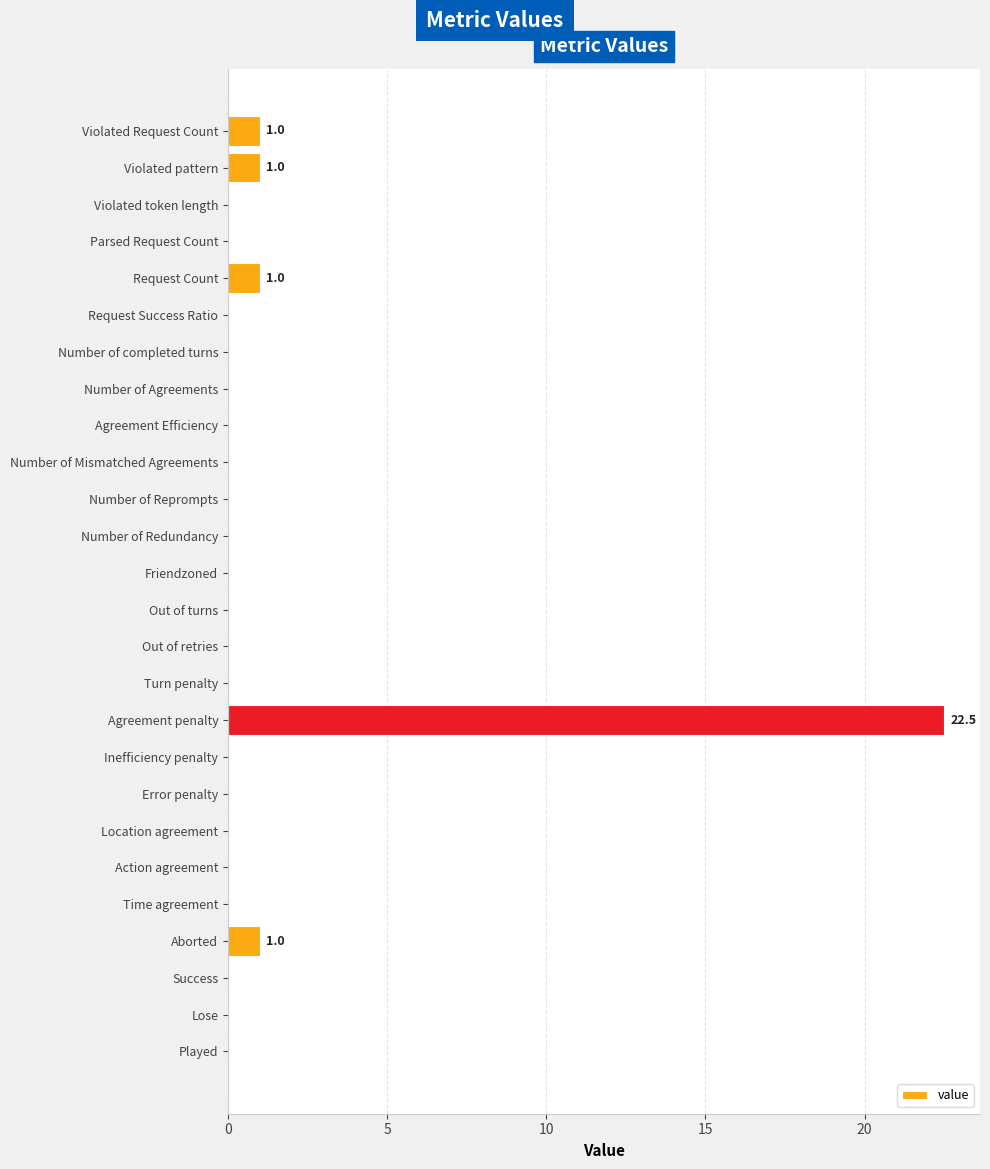

Which label corresponds to the largest value in the chart?

Agreement penalty